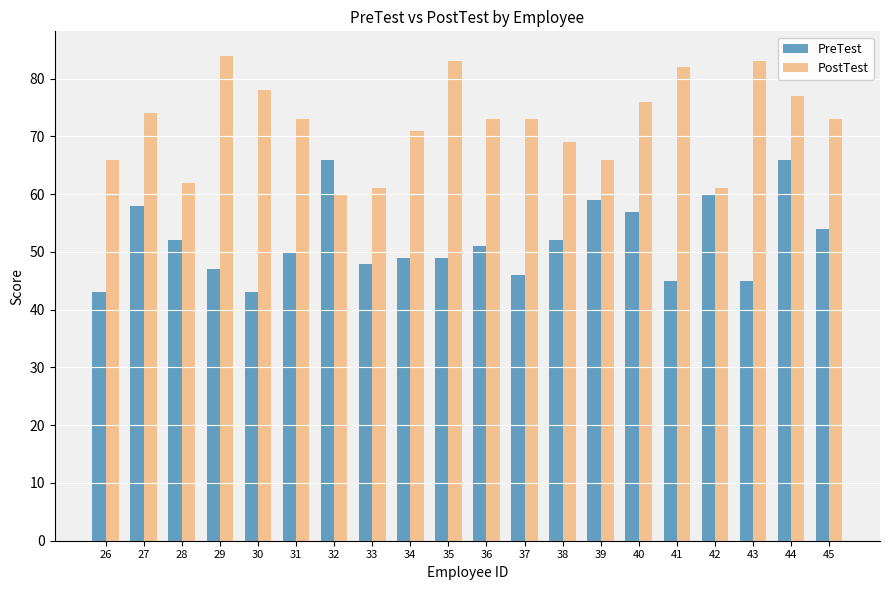

At which label is PreTest closest to 54?

45